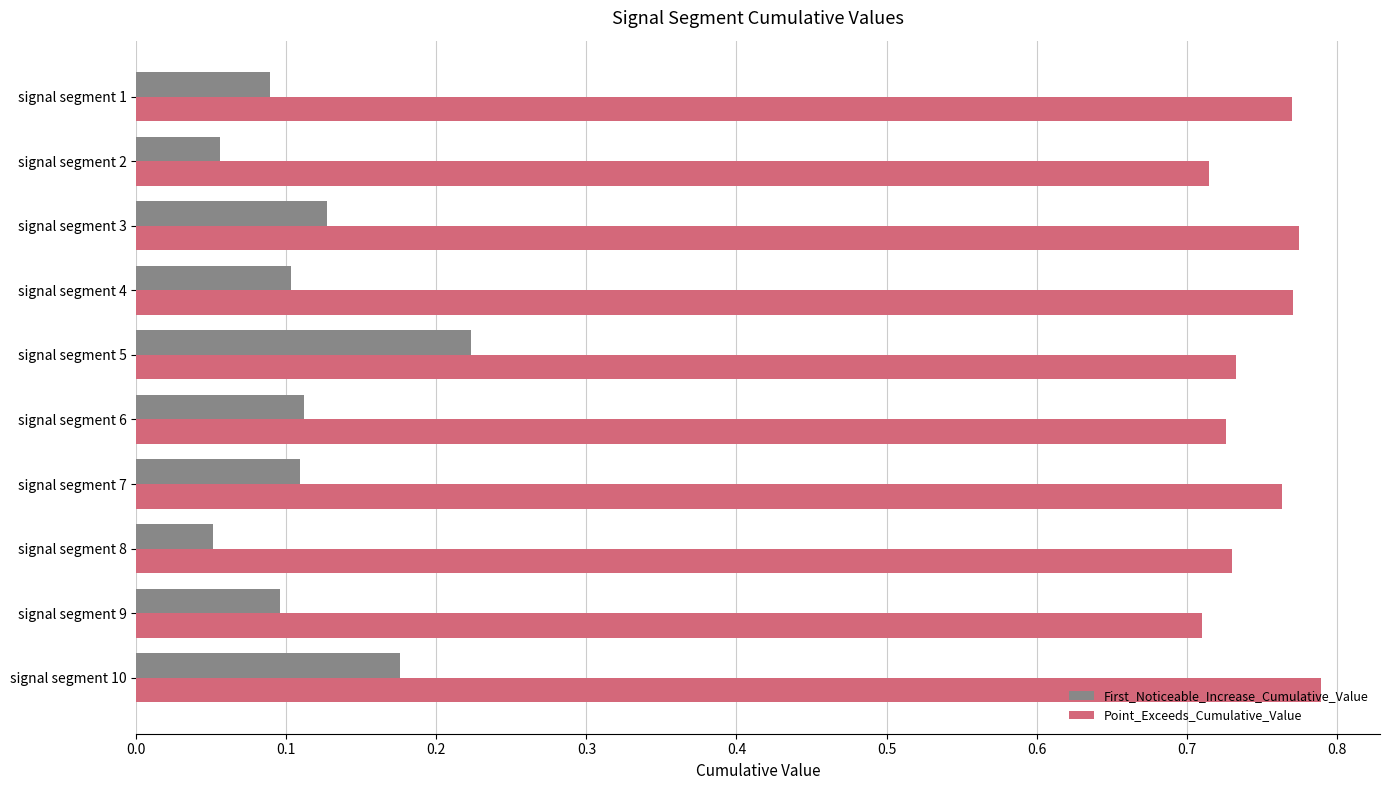

Count the number of data series in this chart.

2